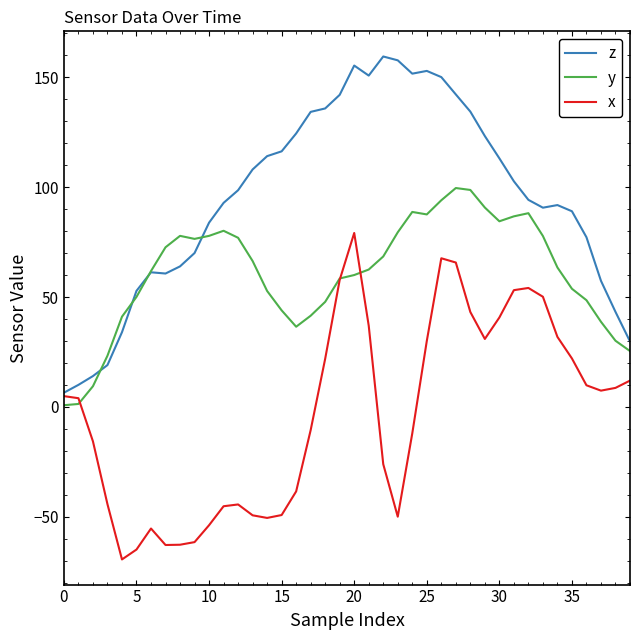

What is the greatest value displayed?

159.4